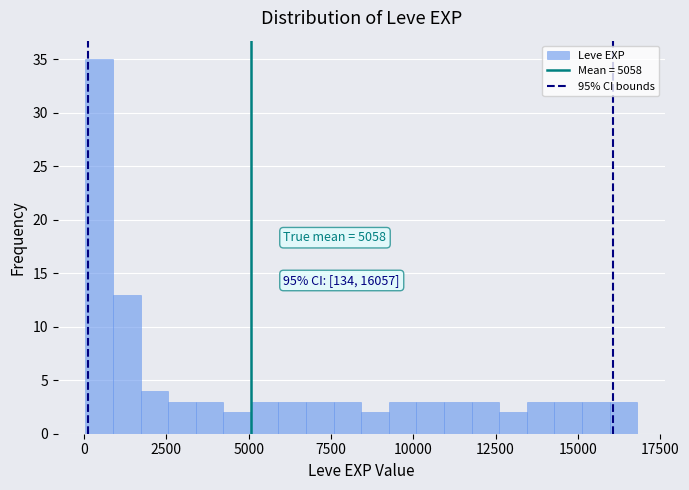

Read against the x-axis, roughly where is the centre of the tallest bar?

500